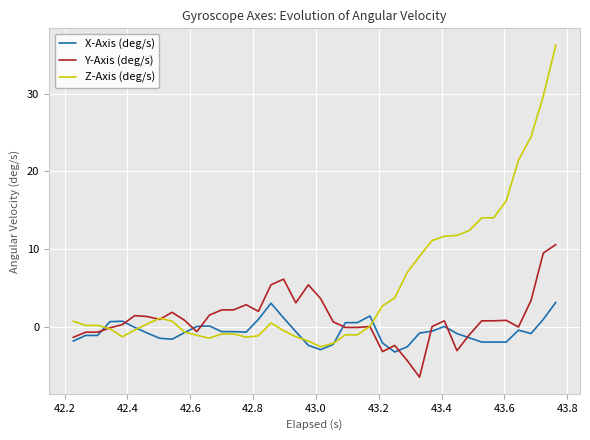

Rank the series by their maximum value, from highest to lowest.

Z-Axis (deg/s), Y-Axis (deg/s), X-Axis (deg/s)